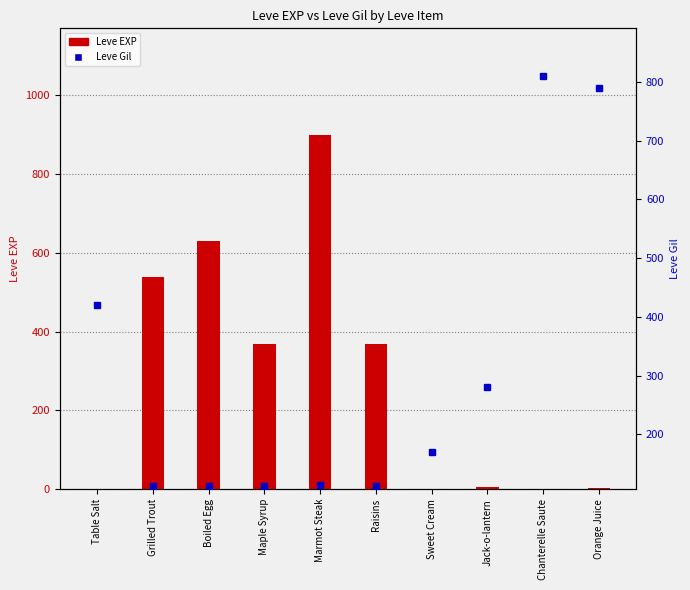

Count the number of data series in this chart.

2